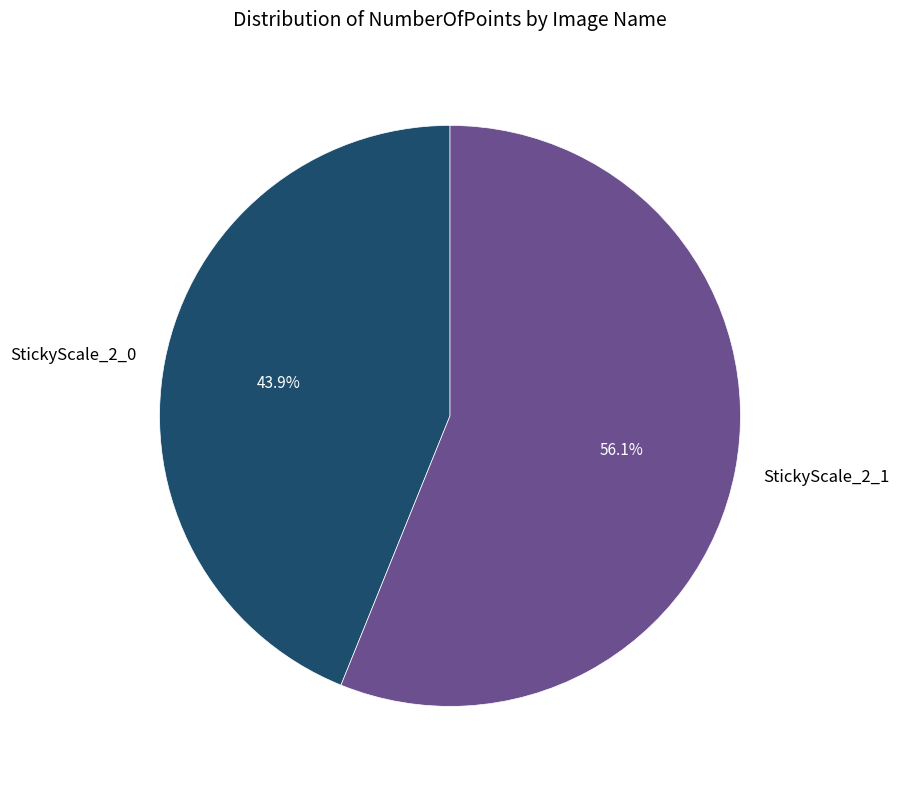

How much of the chart is everything except StickyScale_2_1?

43.9%